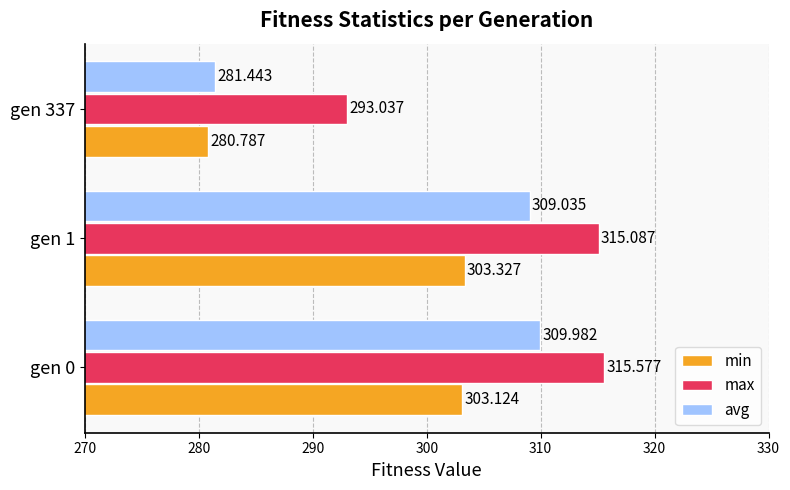

Which series changed the most between gen 1 and gen 337?

avg